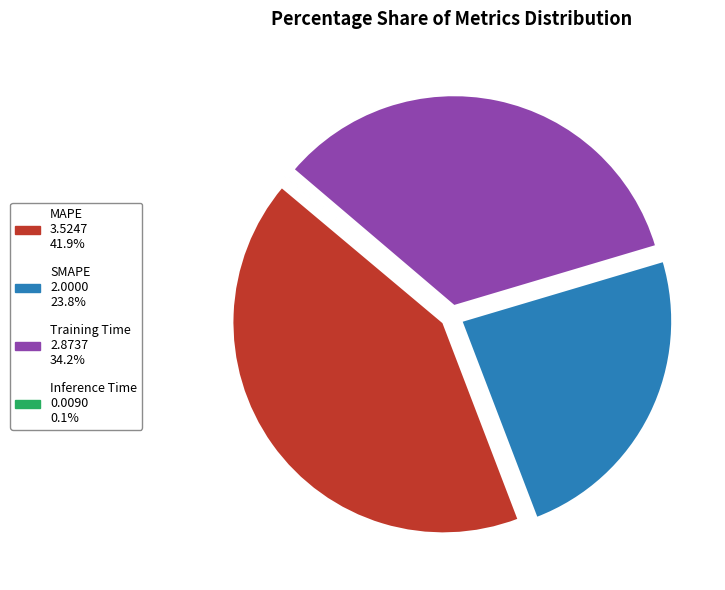

The SMAPE slice represents 35% of the pie. True or false?

False